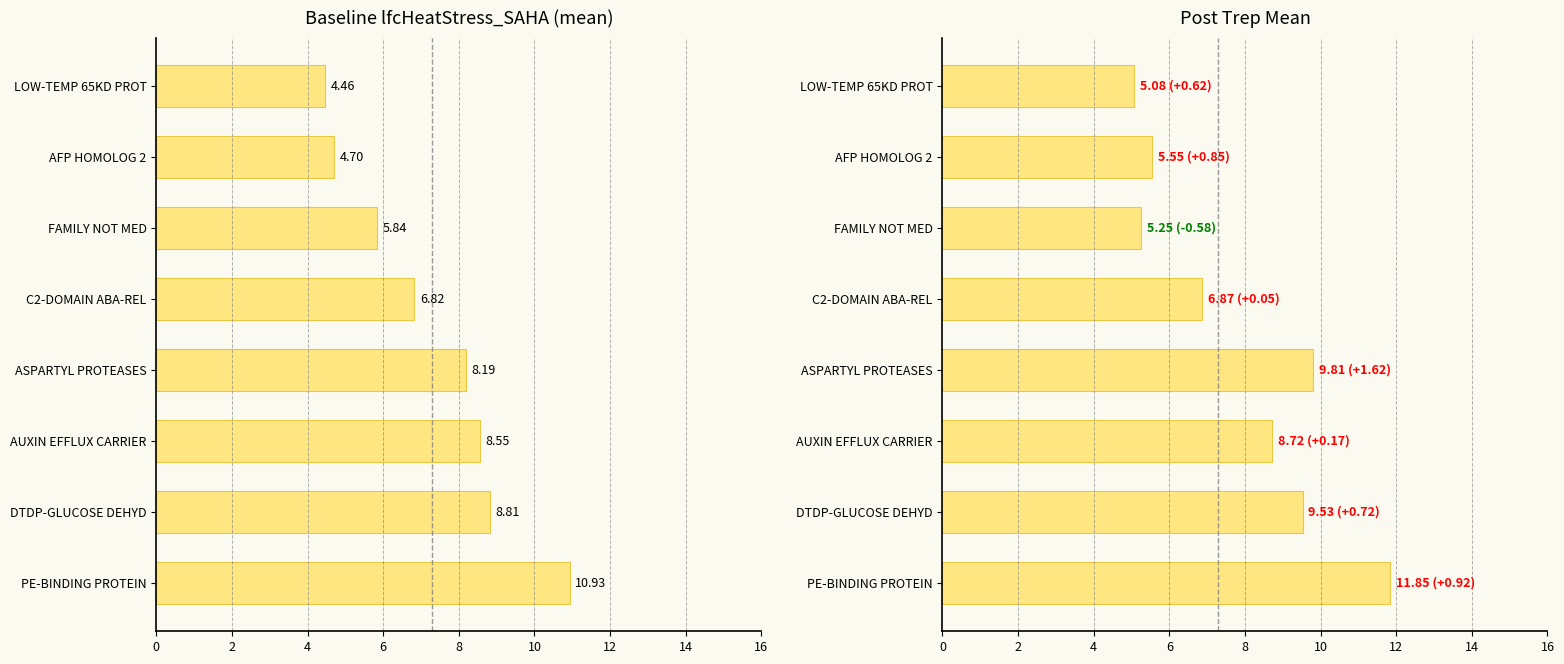

Are the bars horizontal?

Yes